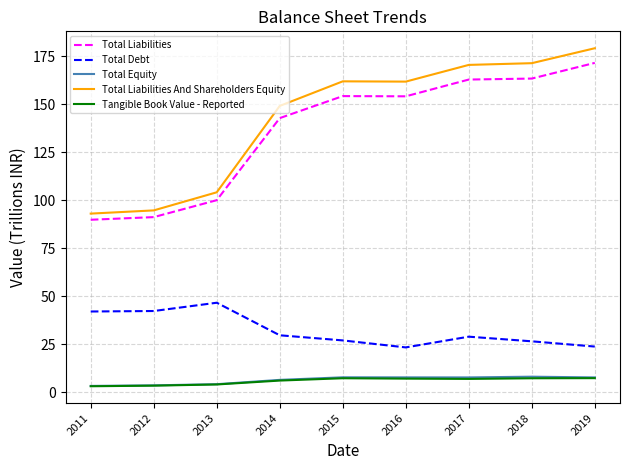

True or false: Total Equity and Total Debt intersect in this chart.

False